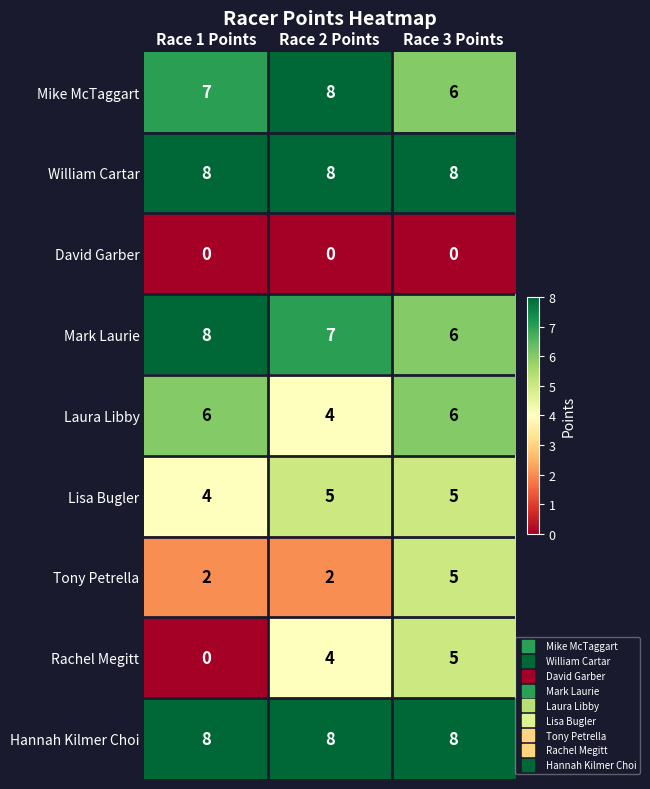

Where is Lisa Bugler nearest to the value 4?

Race 1 Points